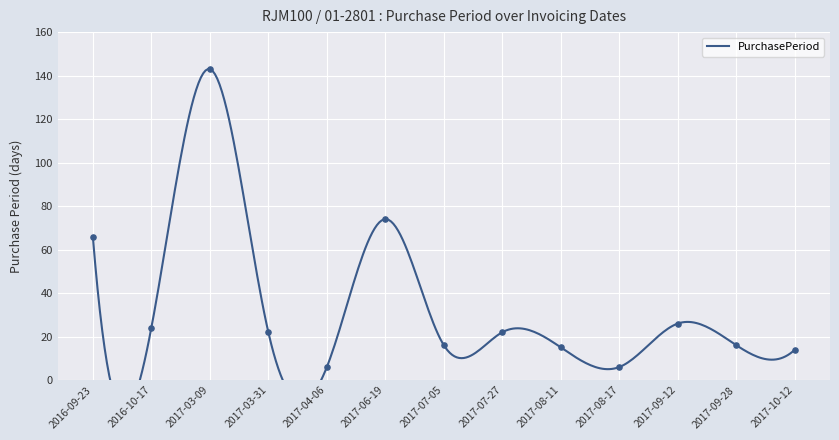

Approximately how many times larger is the value at 2017-03-31 compared to 2017-07-27?

1.0